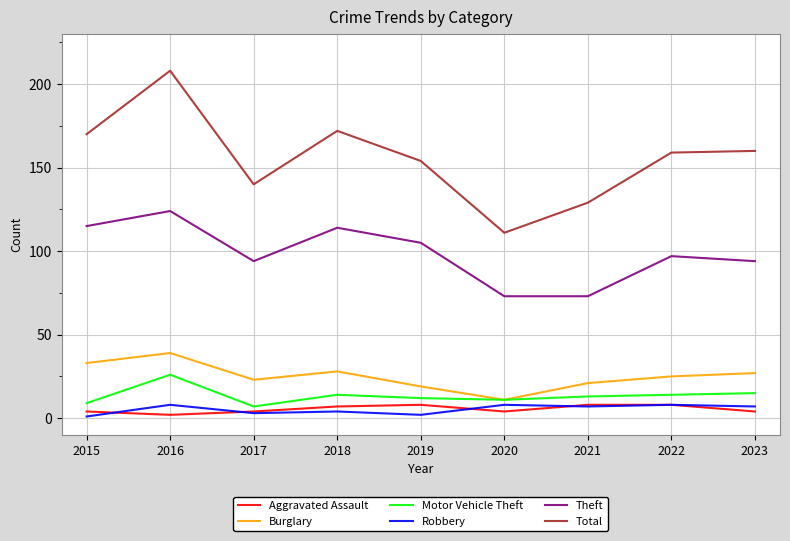

Reading left to right, what are all the values shown in this chart?

Aggravated Assault: 4	2	4	7	8	4	8	8	4
Burglary: 33	39	23	28	19	11	21	25	27
Motor Vehicle Theft: 9	26	7	14	12	11	13	14	15
Robbery: 1	8	3	4	2	8	7	8	7
Theft: 115	124	94	114	105	73	73	97	94
Total: 170	208	140	172	154	111	129	159	160